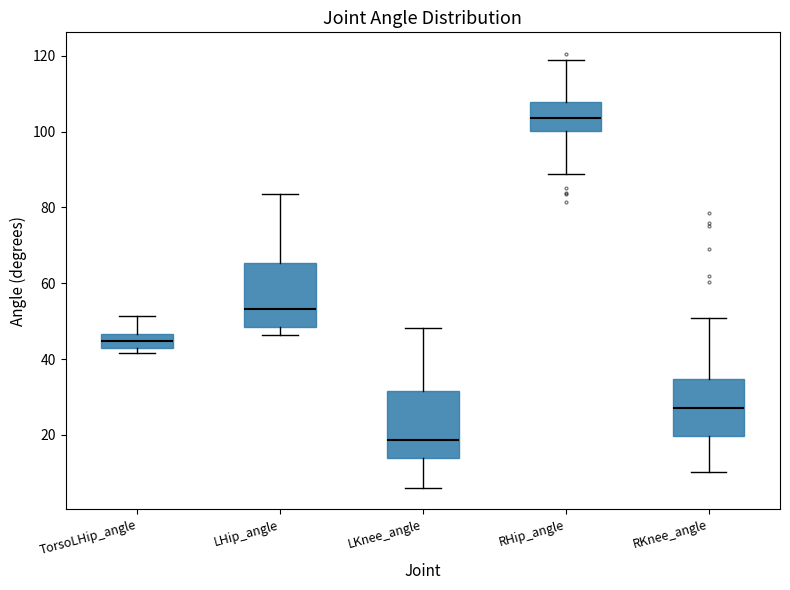

Where does the lower whisker of the box for LKnee_angle end on the y-axis? The values are not printed on the chart, so give them approximately, as read against the axis.

6